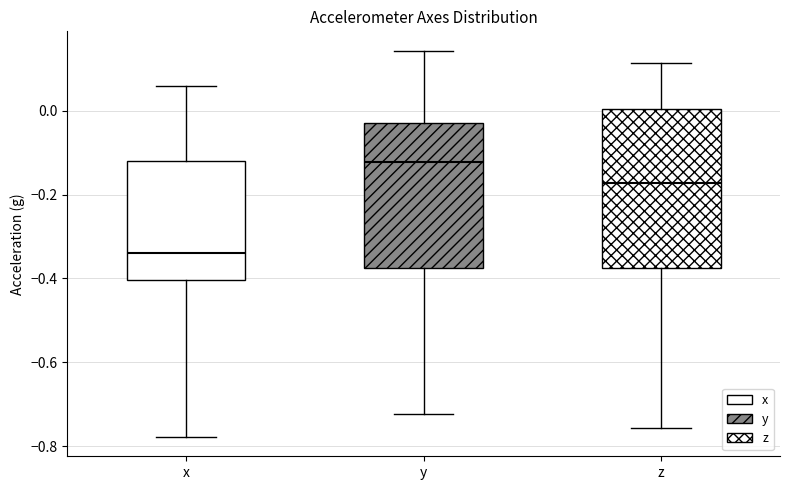

Reading left to right, read every box against the y-axis: the position of its median line, the range the box covers, and the ends of its whiskers. The values are not printed on the chart, so give them approximately, as read against the axis.

x: median -0.34, box -0.40 to -0.12, whiskers -0.78 to 0.06
y: median -0.12, box -0.38 to -0.02, whiskers -0.72 to 0.14
z: median -0.18, box -0.38 to 0.00, whiskers -0.76 to 0.12